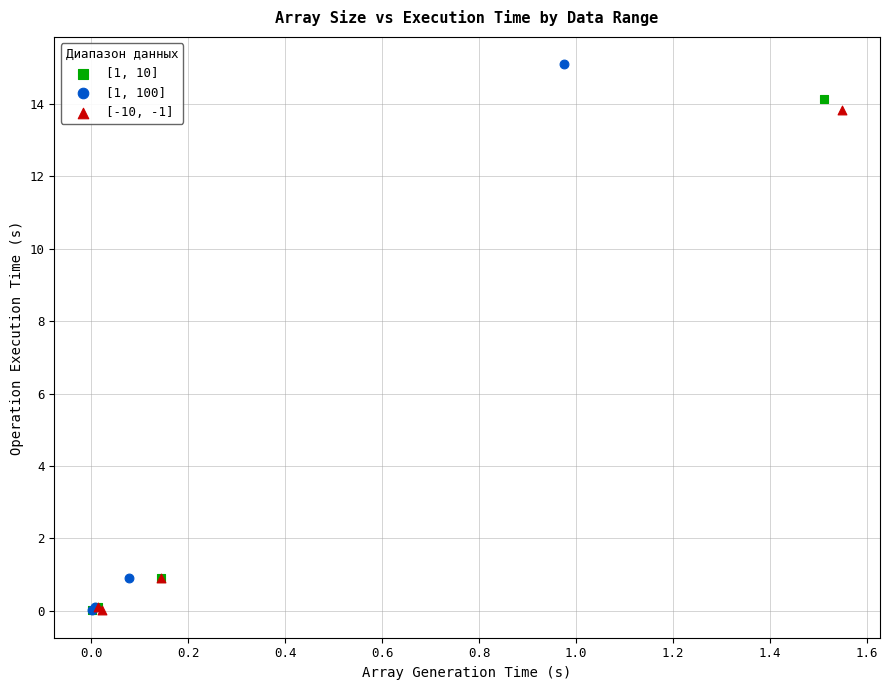

Which series has the largest Y range (max minus min)?

[1, 100]